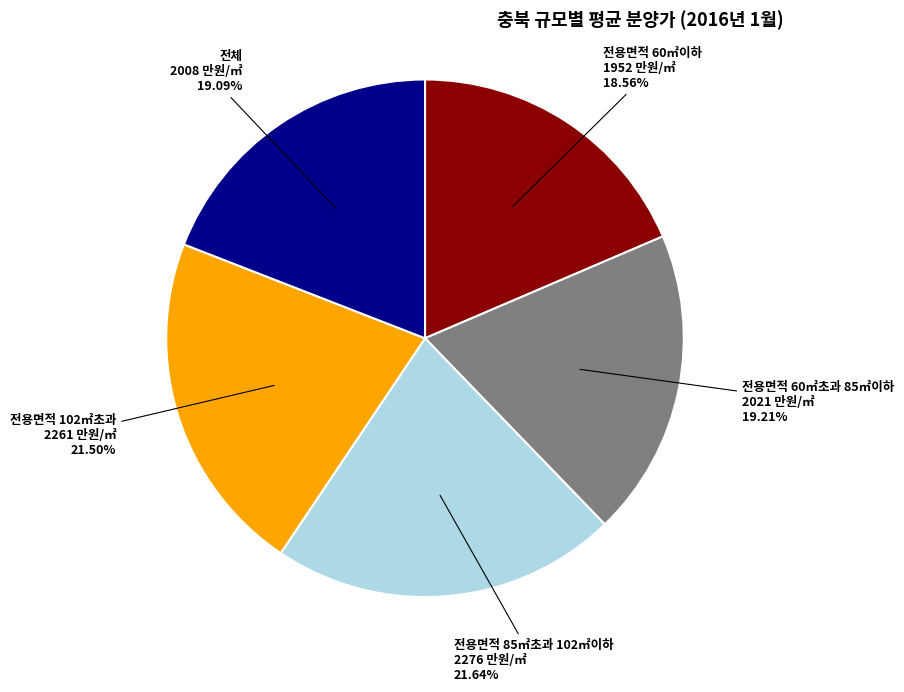

What is the ratio of the value at 전용면적 60㎡초과 85㎡이하 to the value at 전용면적 85㎡초과 102㎡이하?

0.9